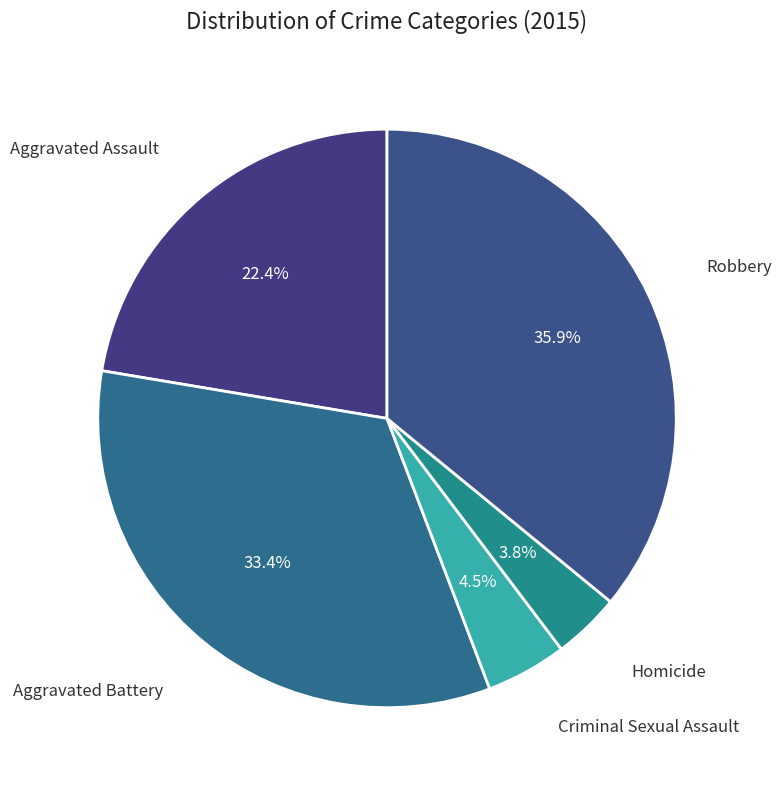

How many segments does this pie chart have?

5